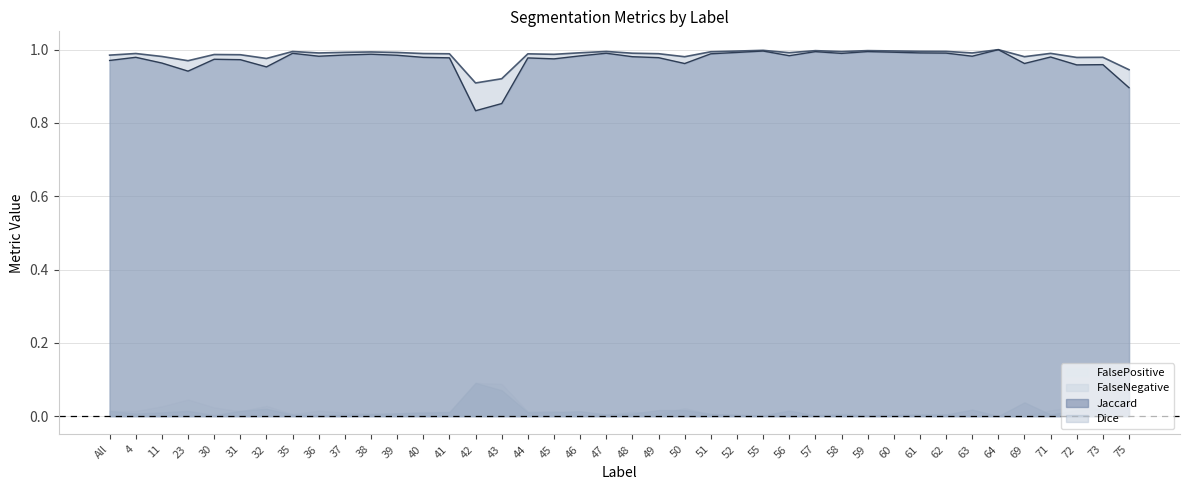

At which category does the chart reach its peak across all series?

64